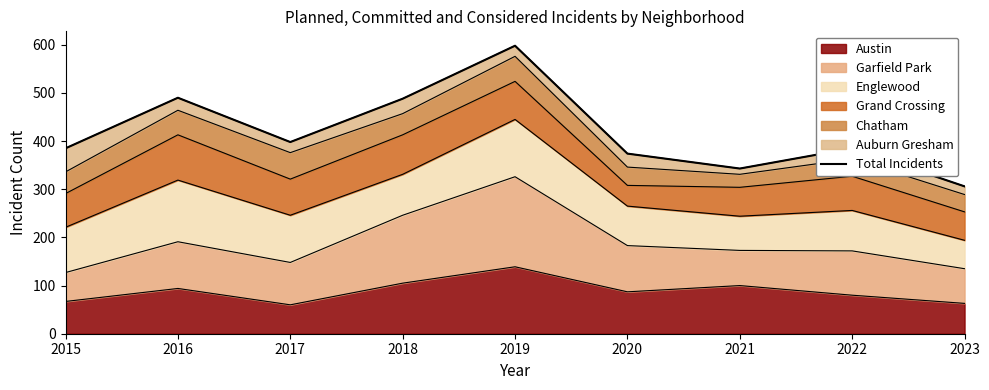

The chart shows a value of 534 at 2022. True or false?

False